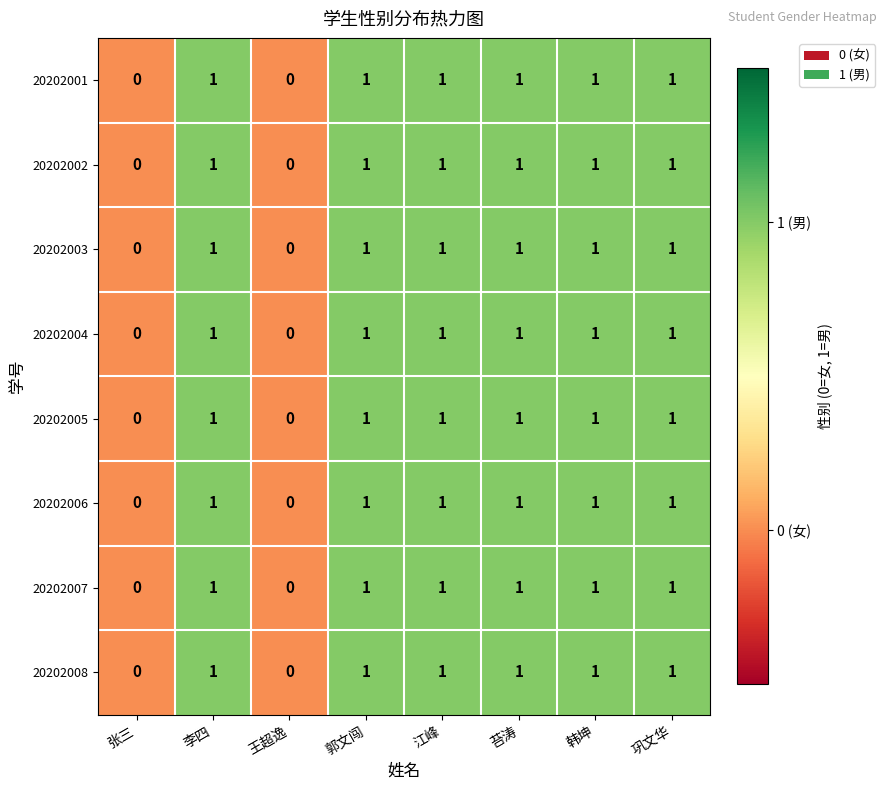

Count the 20202005 values in the range 1 to 2.

6